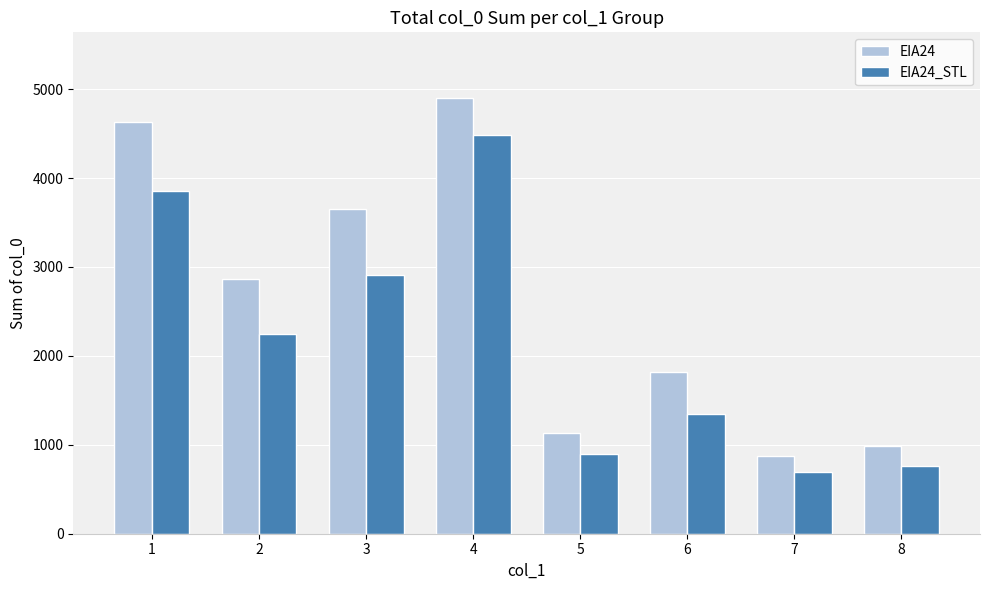

At 2, list the series in order from smallest to largest.

EIA24_STL, EIA24